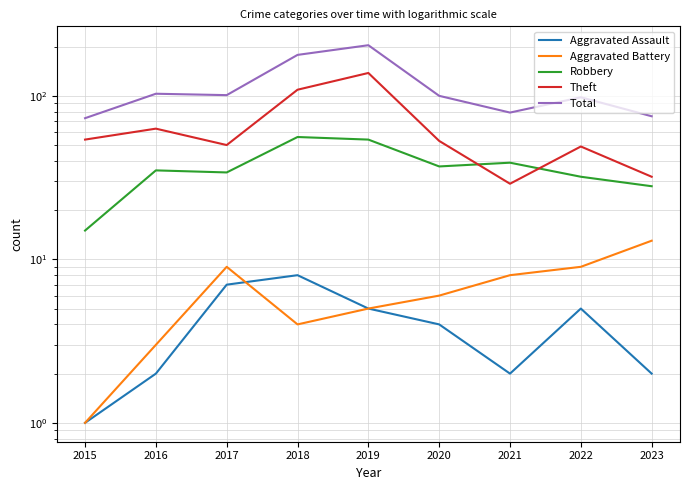

How many lines are shown in the chart?

5